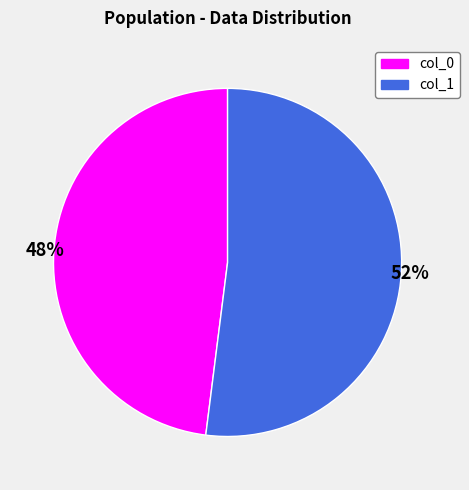

To the nearest percent, what portion does col_1 represent?

52%